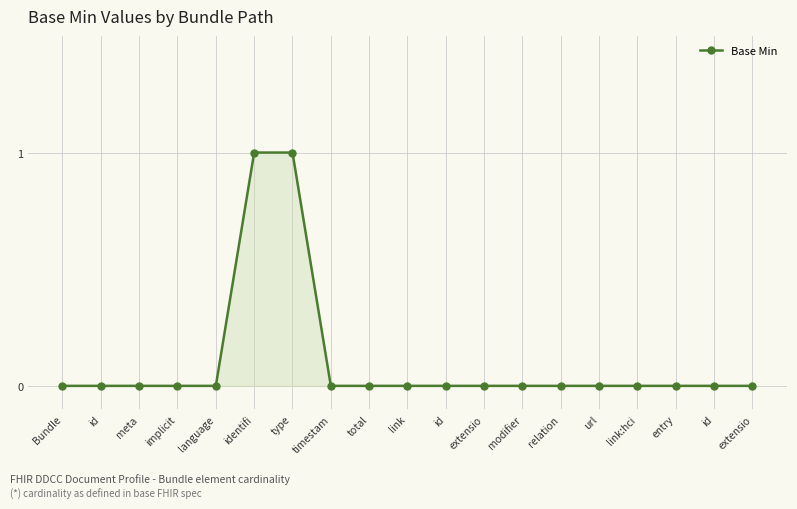

Count the number of categories in the chart.

19